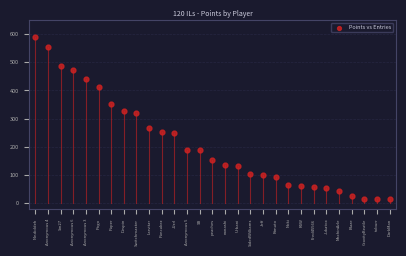

What is the range of Y values (max minus min)?

577